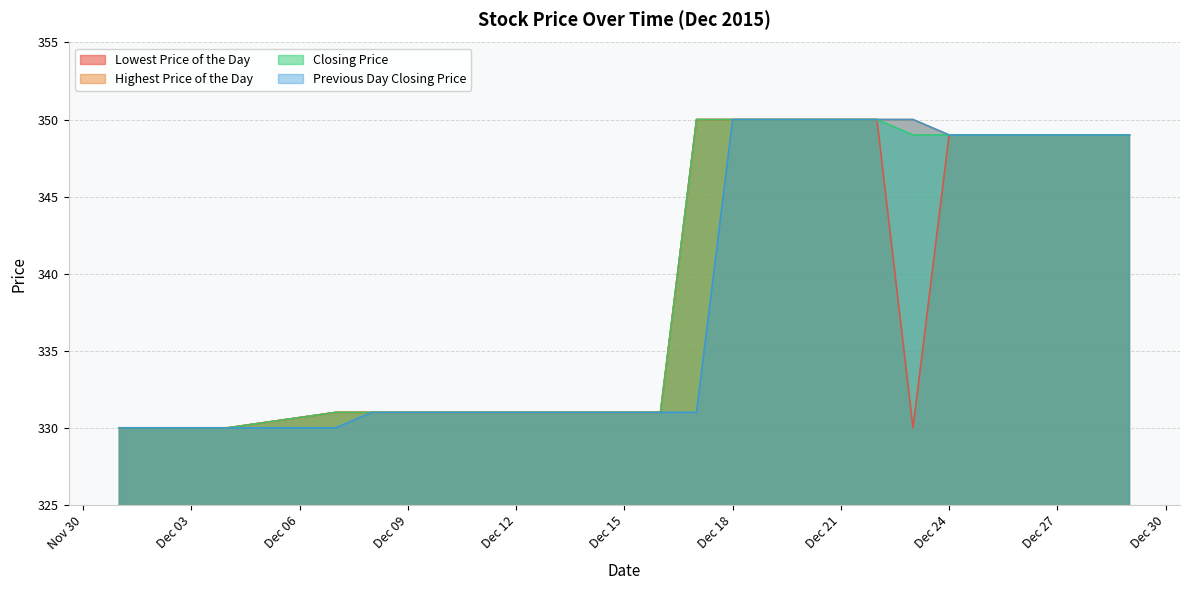

True or false: Previous Day Closing Price and Highest Price of the Day cross at least once.

False